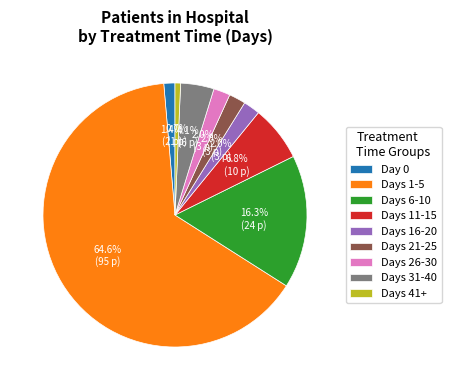

Which category has the biggest portion of the pie?

Days 1-5